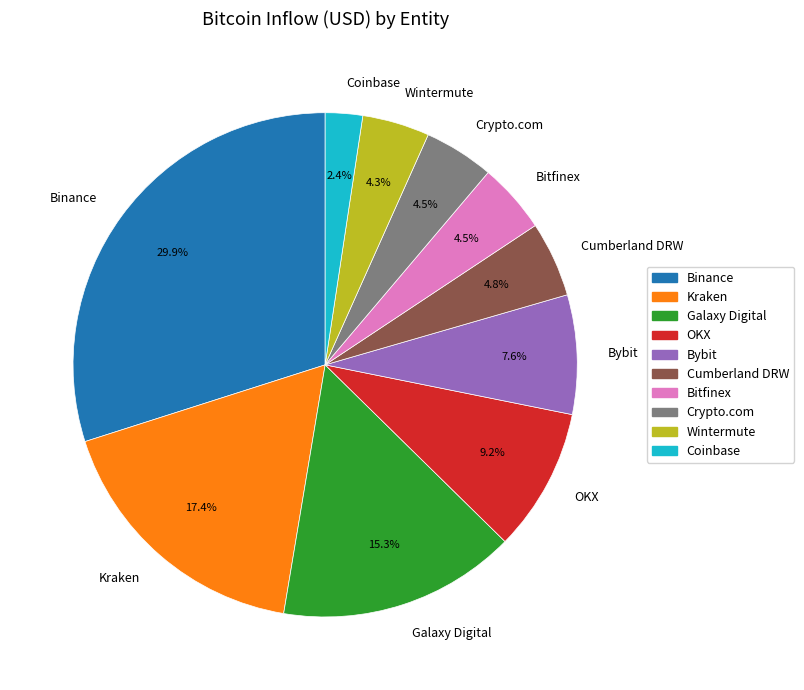

How much of the chart is everything except Bybit?

92.4%